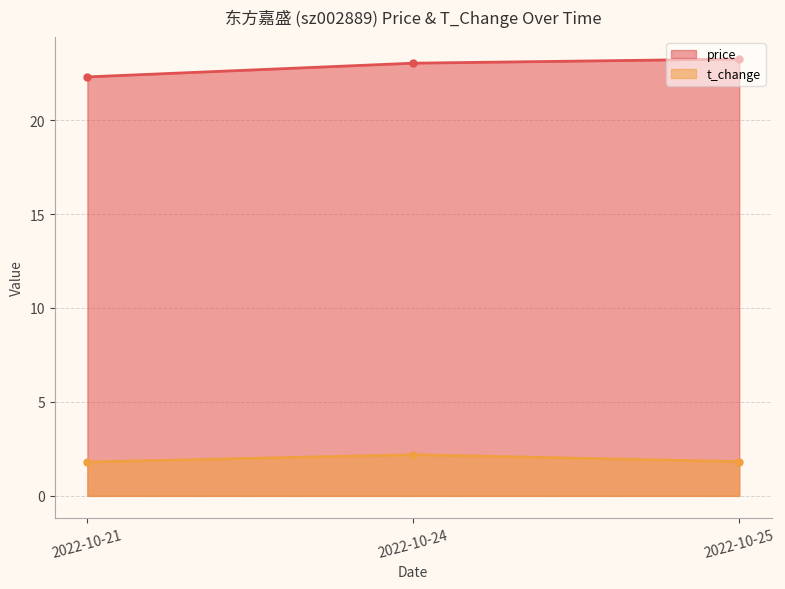

Rank the series by their average value, from highest to lowest.

price, t_change